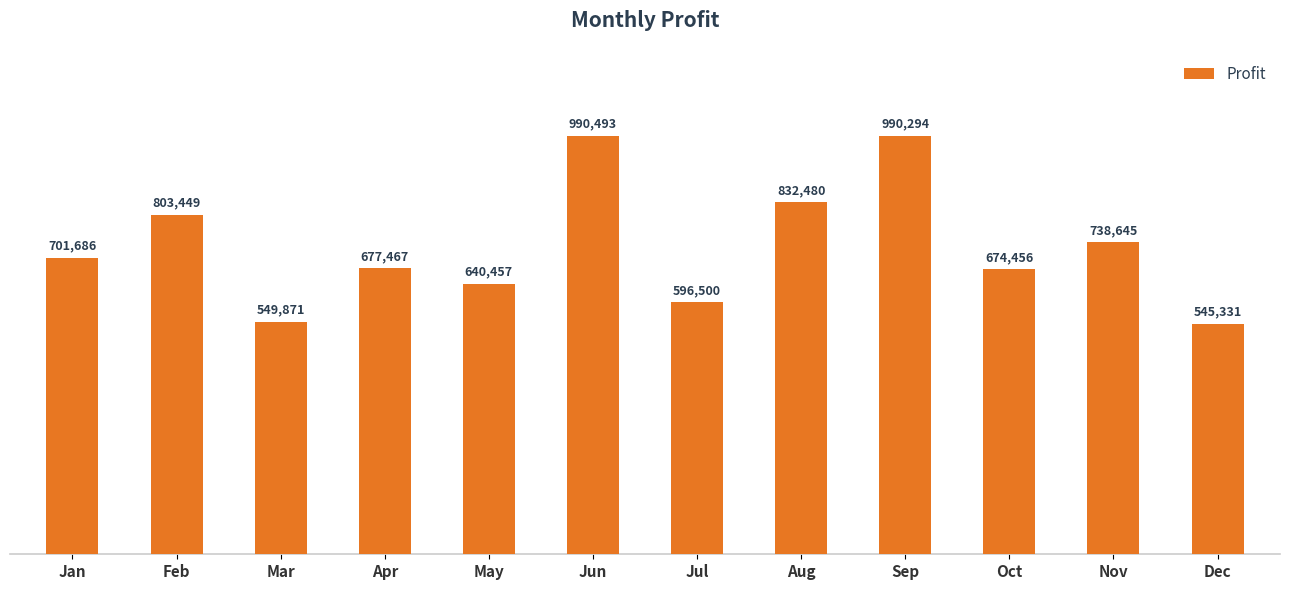

What is the difference between the values at Sep and Jun?

199